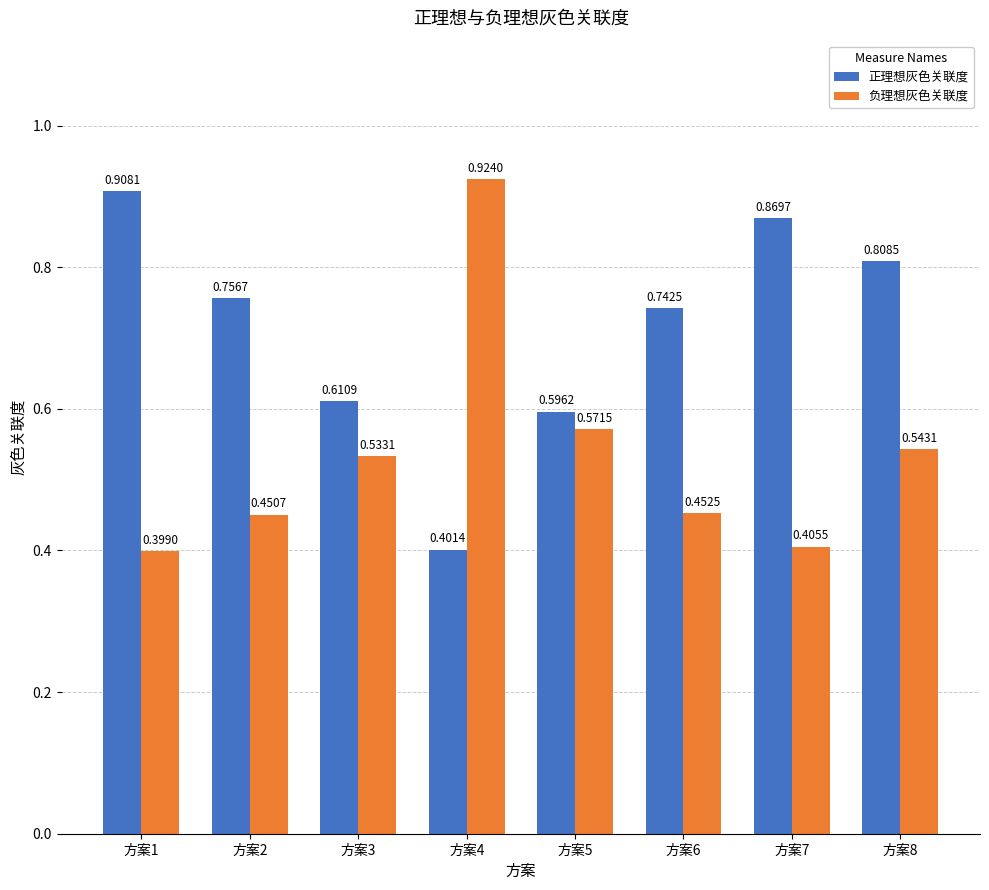

Rank the series at 方案3 from lowest to highest value.

负理想灰色关联度, 正理想灰色关联度